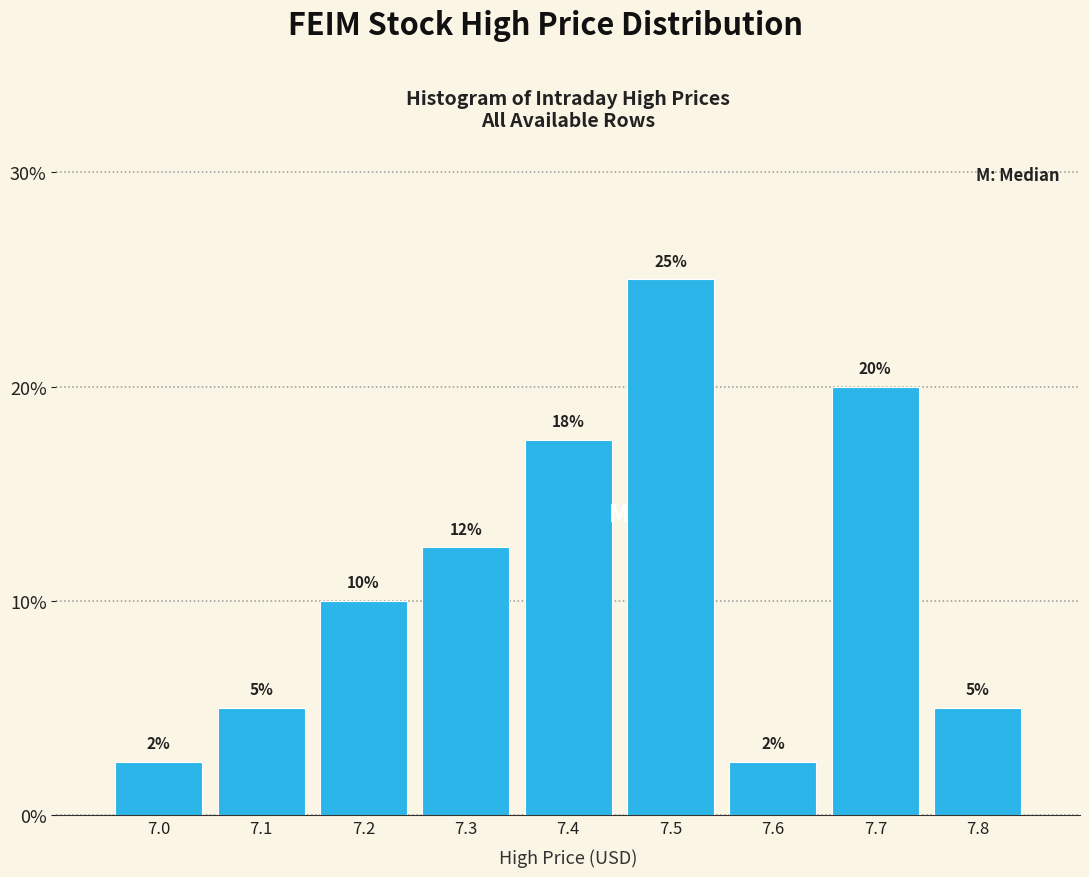

The value at 7.4 is 11.4. True or false?

False